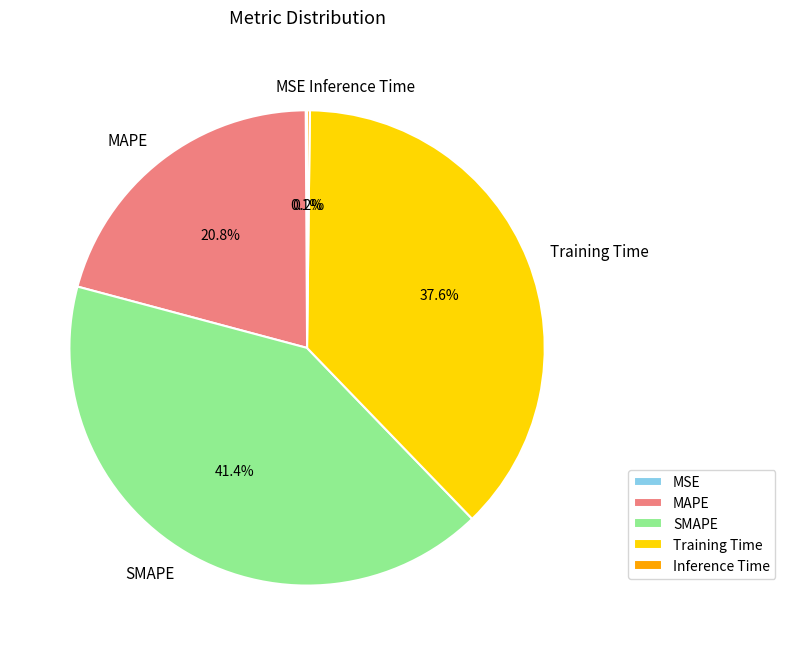

What is the ratio of the value at Training Time to the value at SMAPE?

0.9